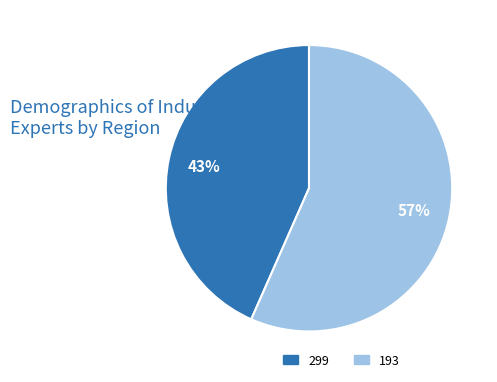

How many slices are in this pie chart?

2